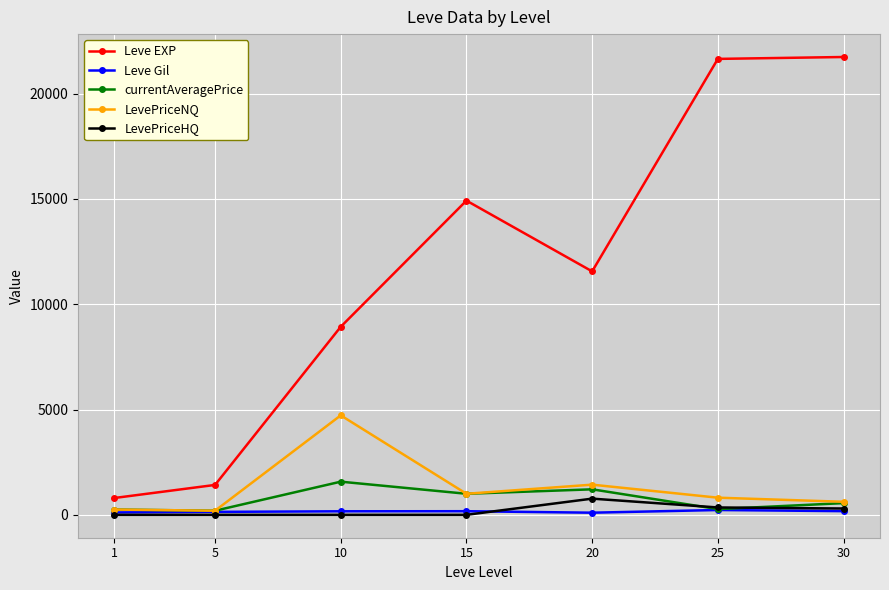

How many interior local valleys does the Leve EXP series have?

1